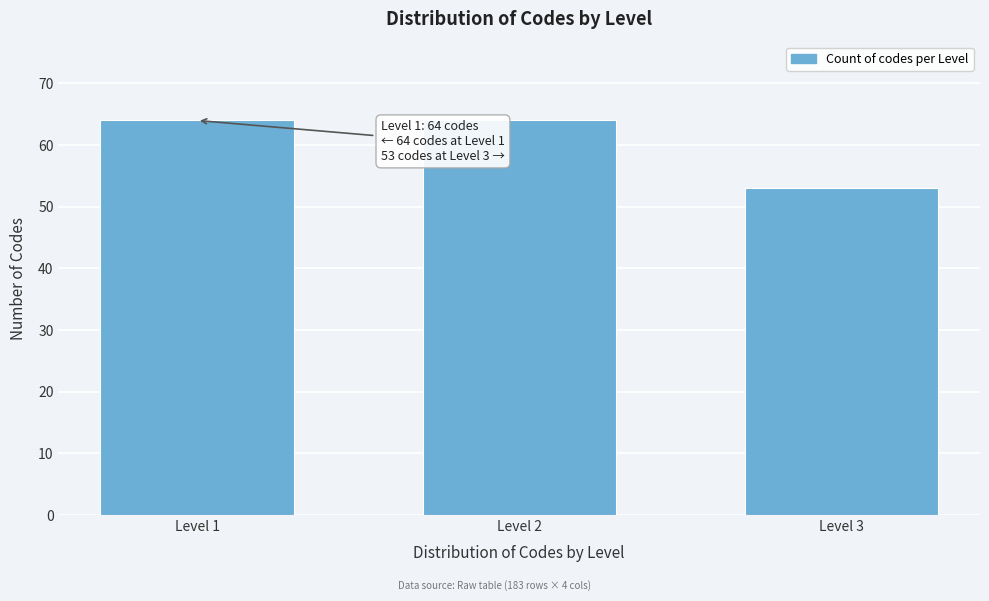

Reading right to left, what are all the values shown in this chart?

Level 3=53	Level 2=64	Level 1=64